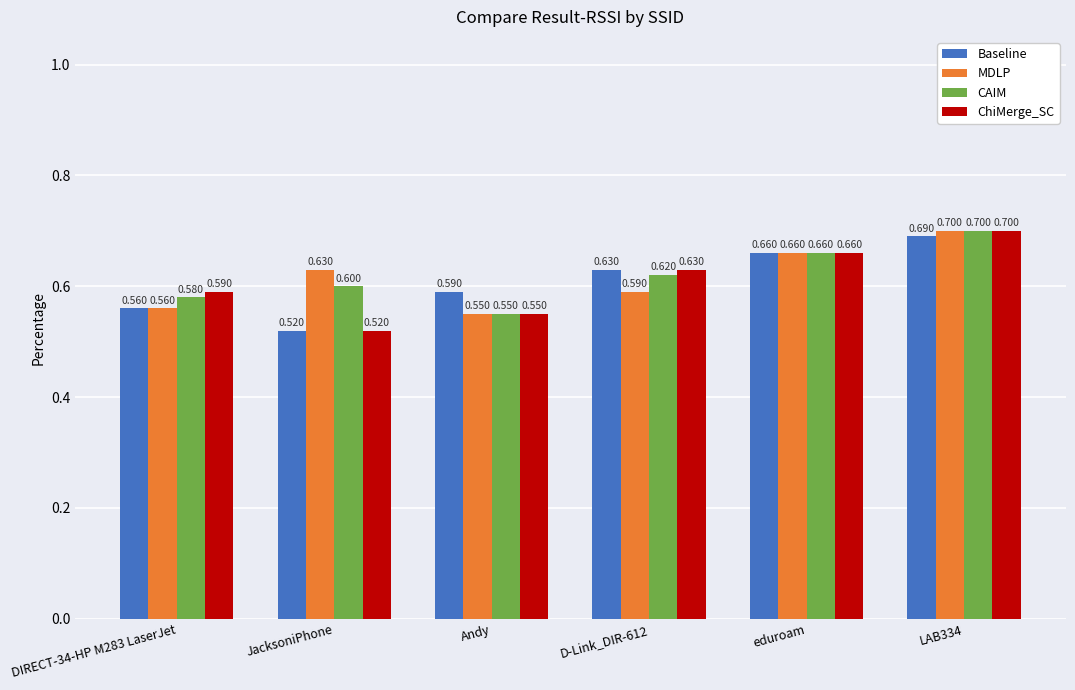

What is the difference between the maximum and minimum values in the ChiMerge_SC series?

0.2